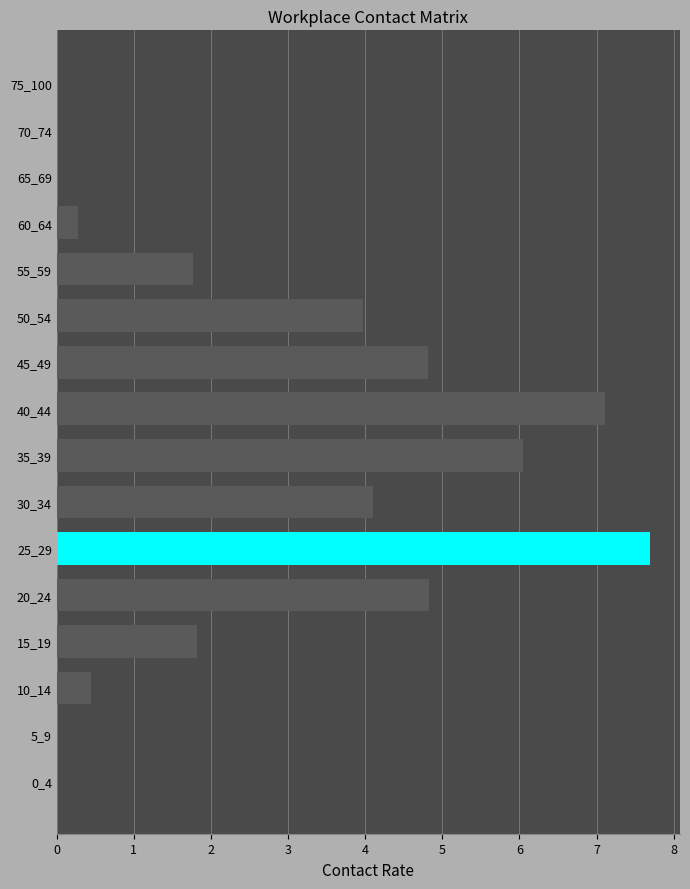

What is the sum of all values?

42.9